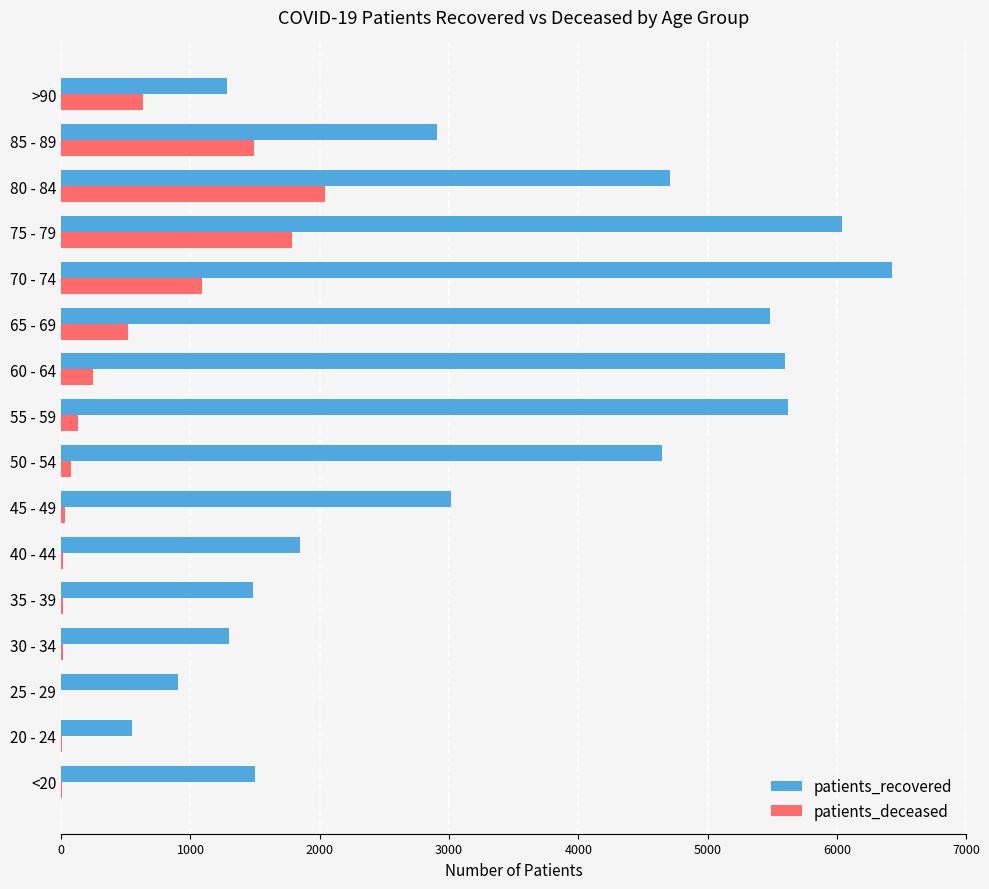

Which series has the largest range (max minus min)?

patients_recovered